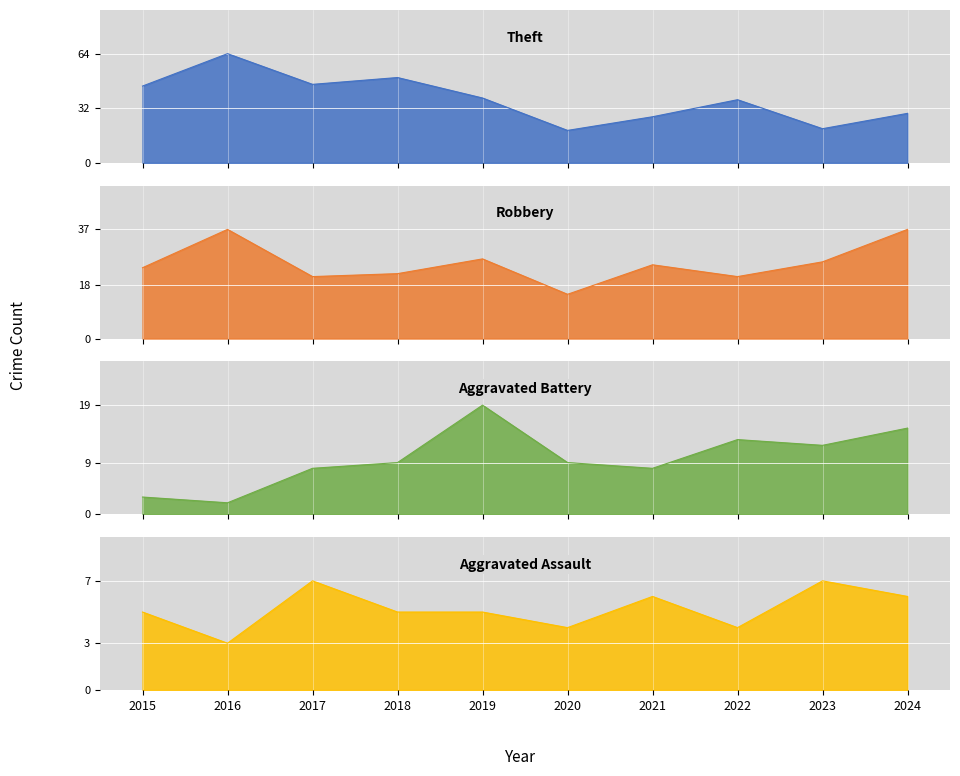

What are all the series names shown in the legend?

Theft, Robbery, Aggravated Battery, Aggravated Assault